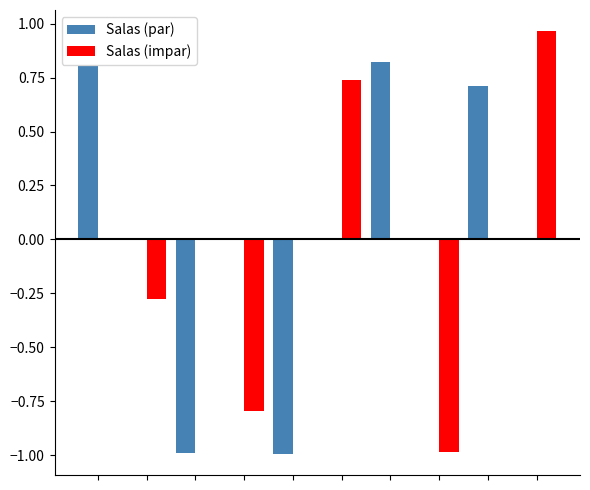

What is the sum of all Salas (par) values?

0.3